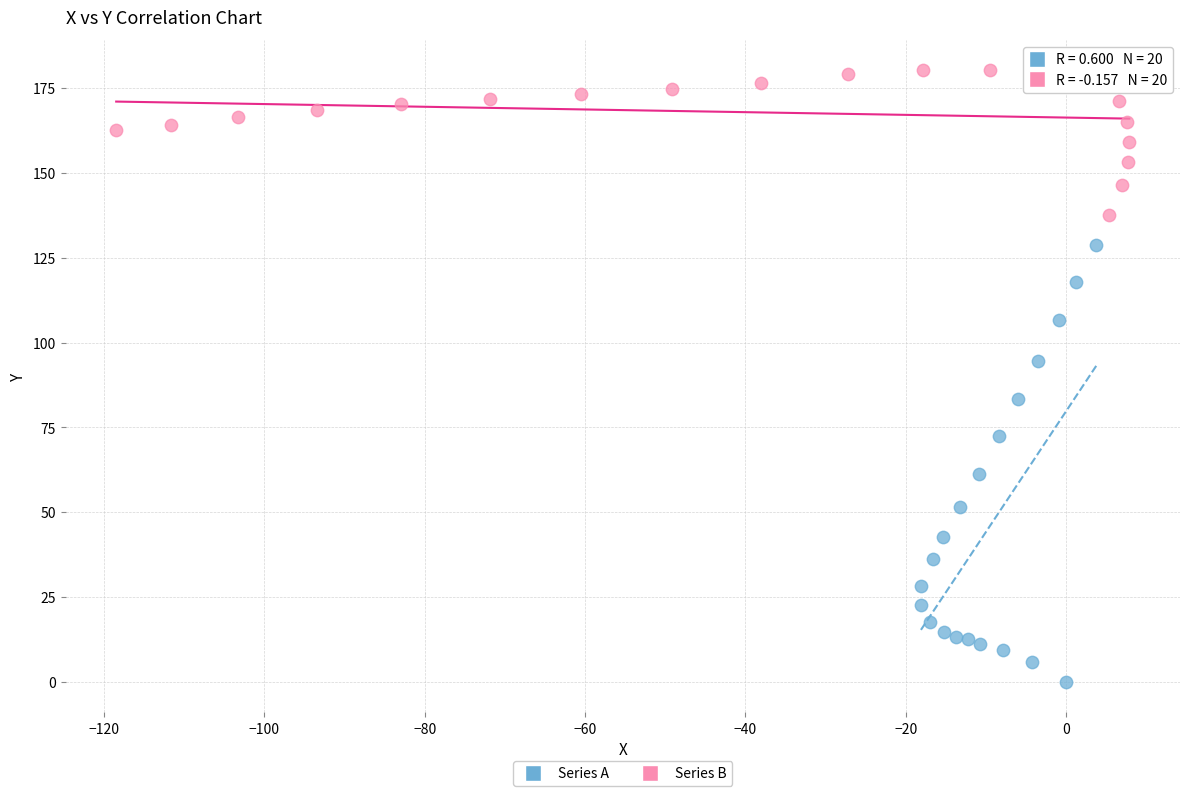

Which series reaches the minimum Y coordinate?

Series A